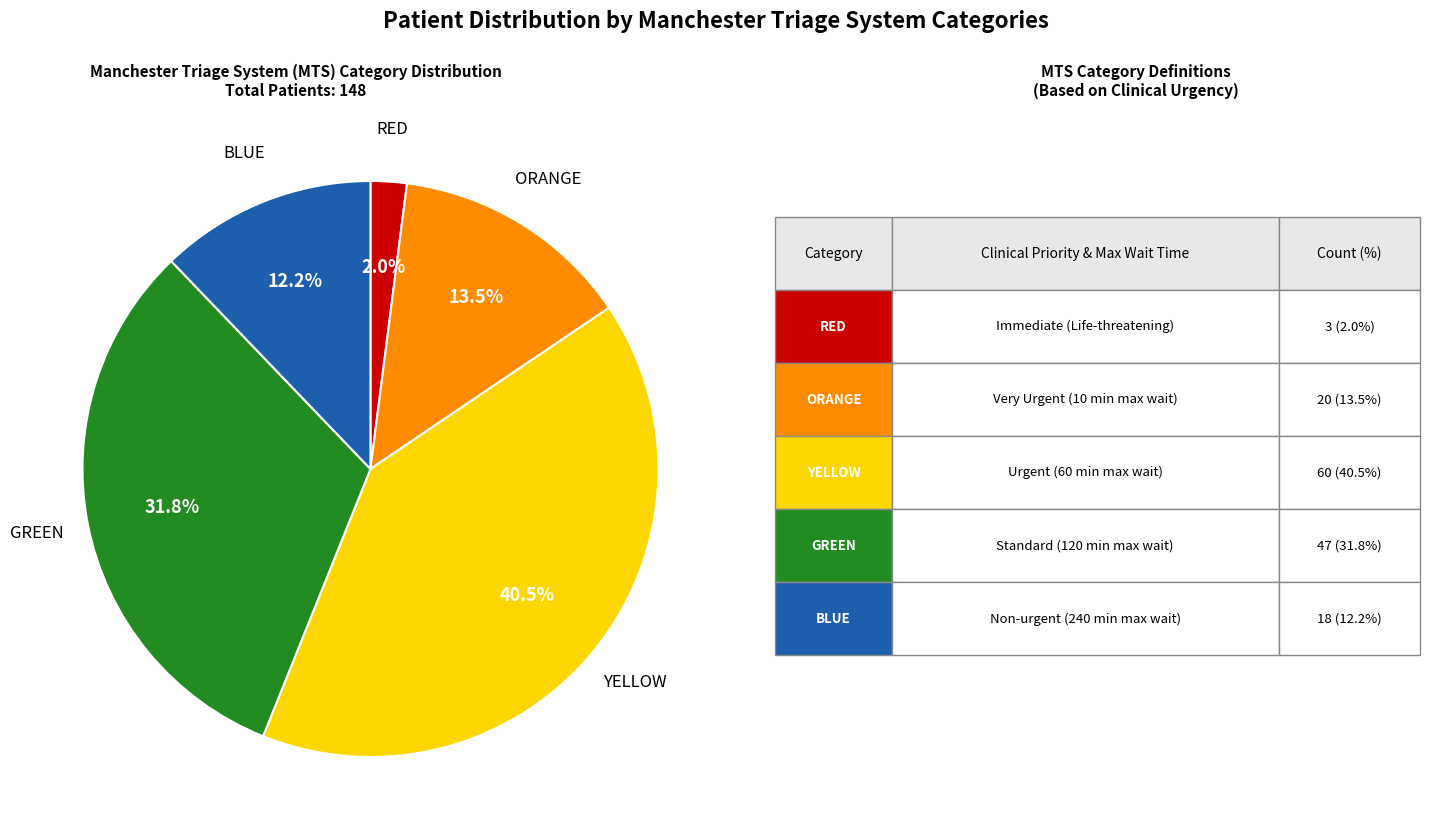

How many segments does this pie chart have?

5